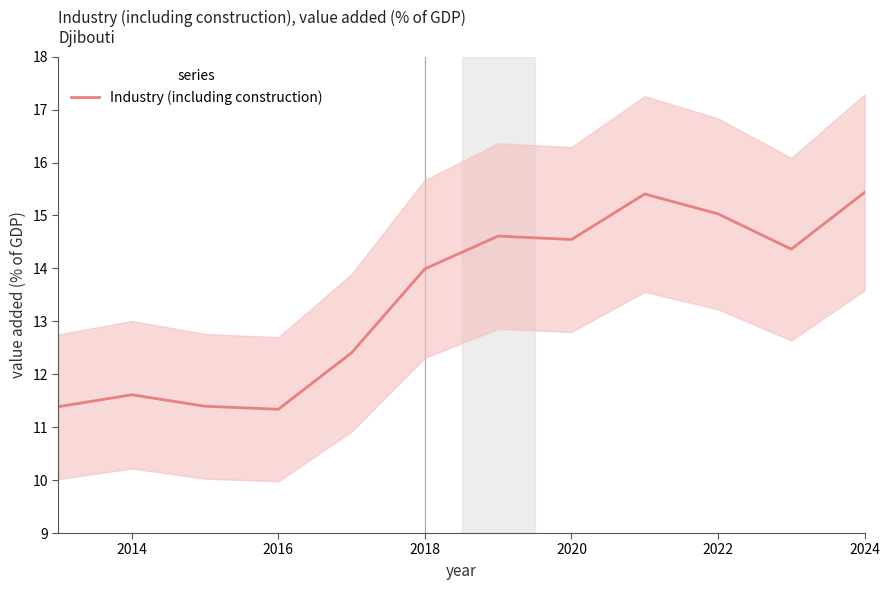

The Industry (including construction) series shows 14.0 at 2018. True or false?

True